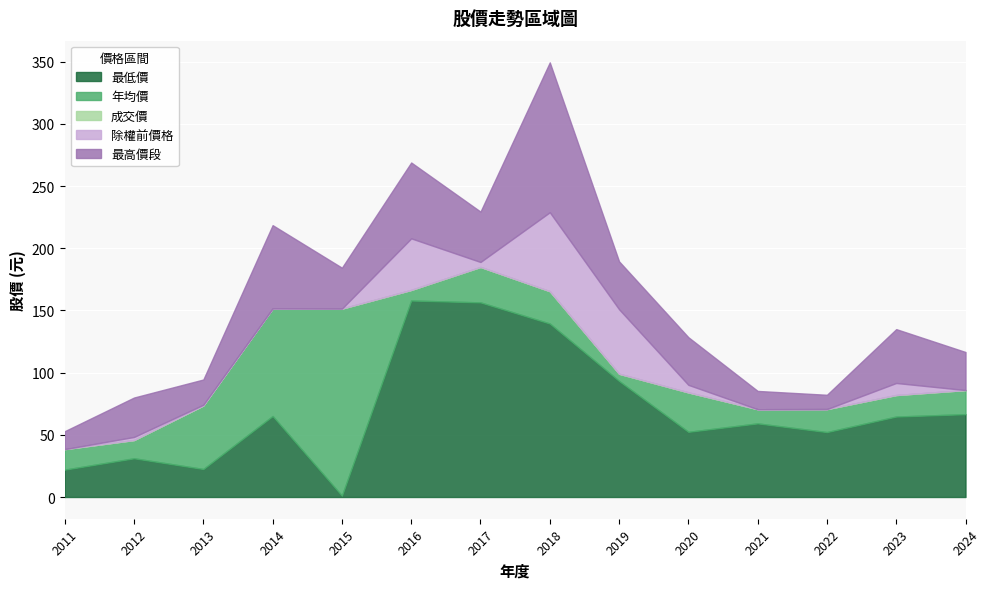

What is the sum of all 最高價 values?

2157.6